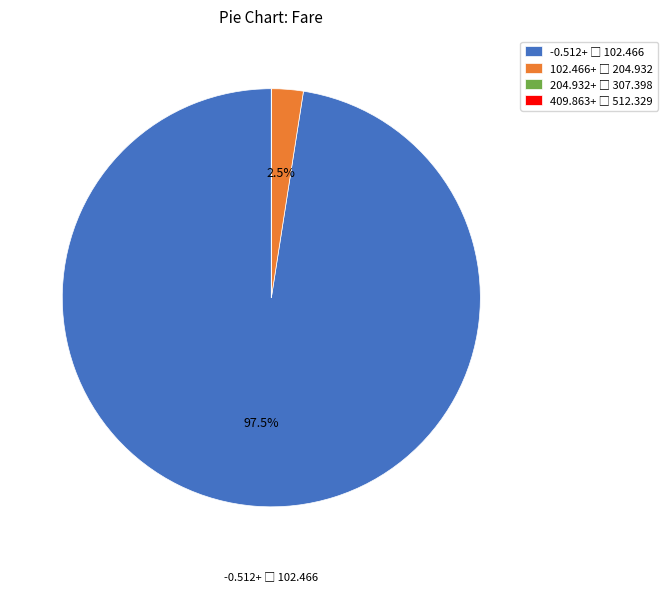

Is there a majority slice in this chart?

Yes